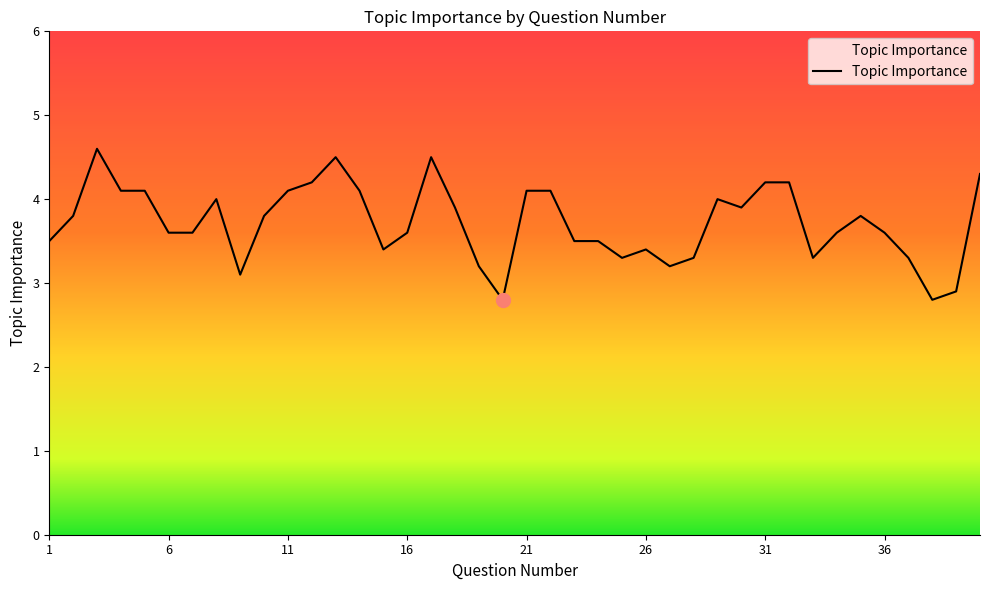

What is the difference between the maximum and minimum values?

1.8